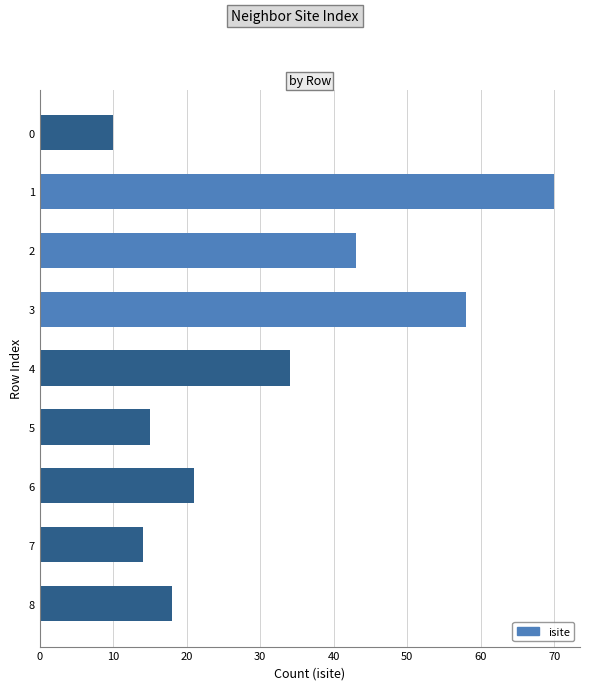

How many bars are there in total?

9